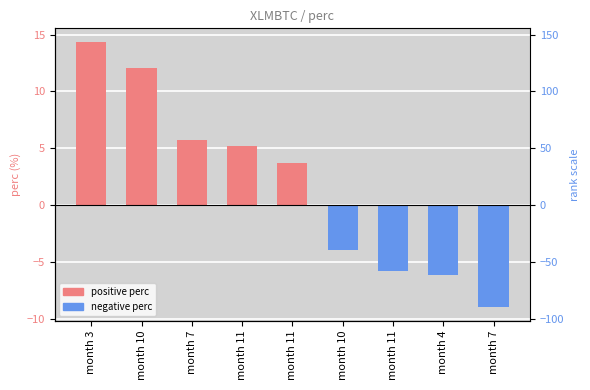

Rank the categories by value from highest to lowest.

month 3, month 10, month 7, month 11, month 11, month 10, month 11, month 4, month 7